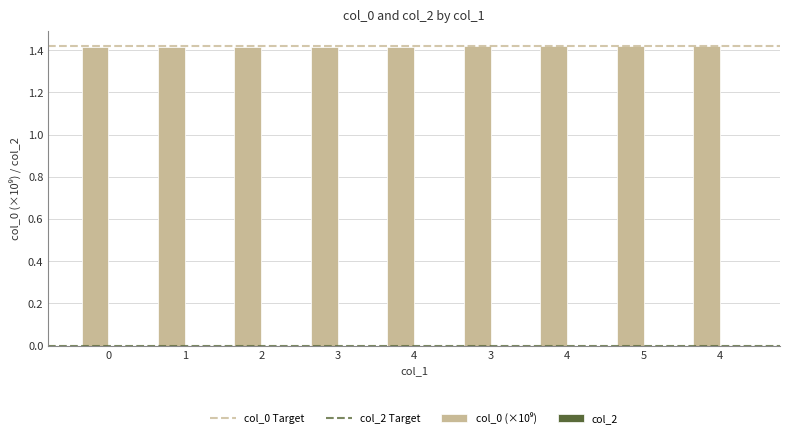

Reading left to right, extract all data points from this chart.

1.4	1.4	1.4	1.4	1.4	1.4	1.4	1.4	1.4